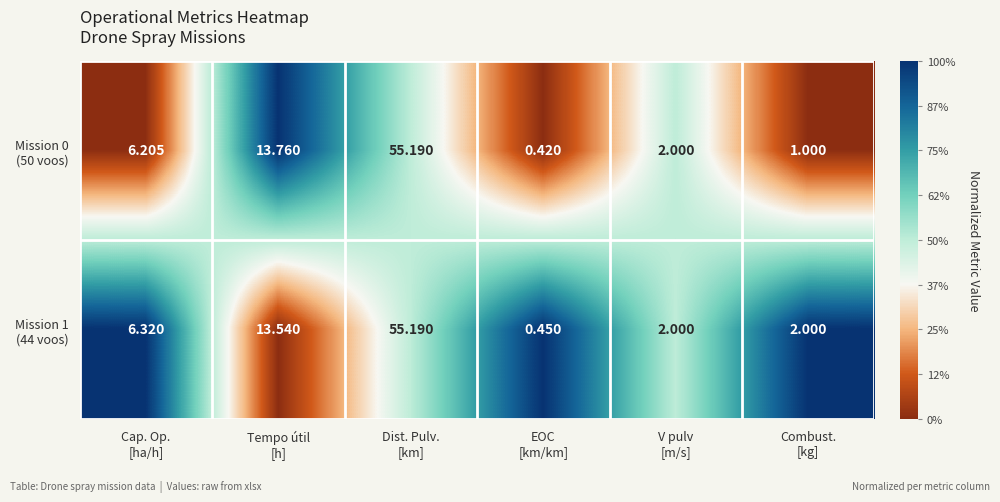

How many series are shown in this chart?

2